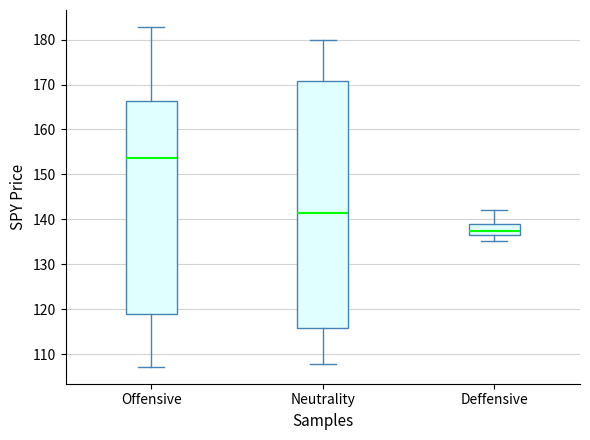

Which box has the lowest median line?

Deffensive